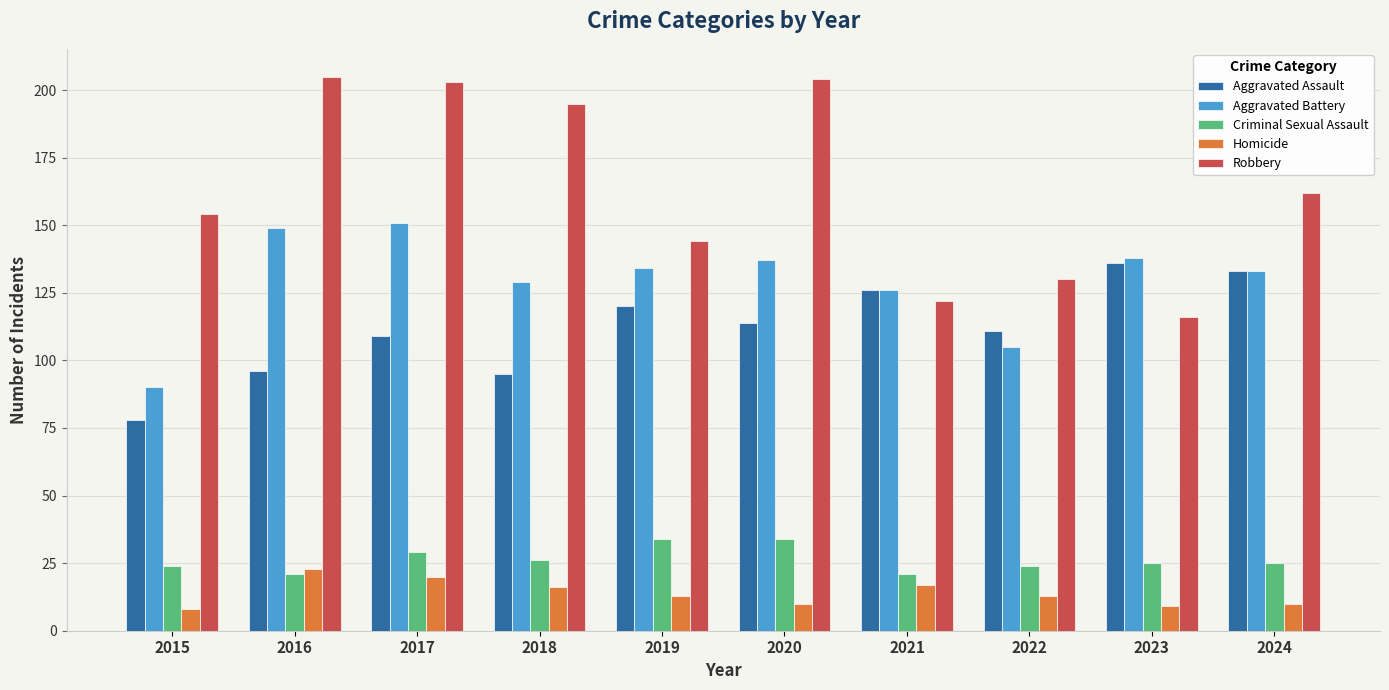

What is the value of the Criminal Sexual Assault bar at the 5th from the left?

34